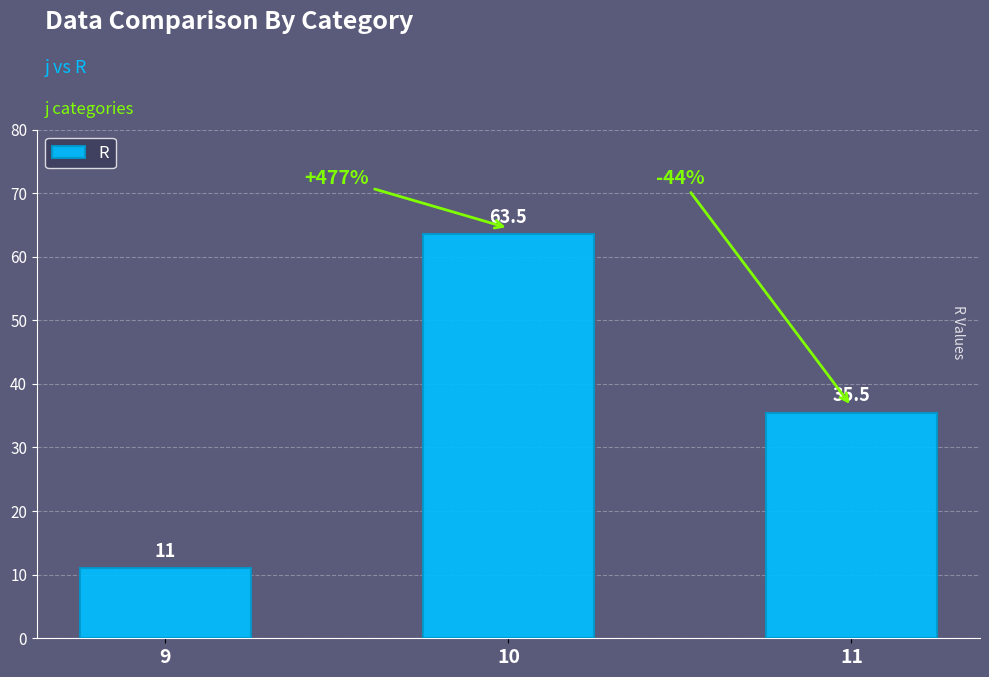

The chart shows a value of 63.5 at 10. True or false?

True